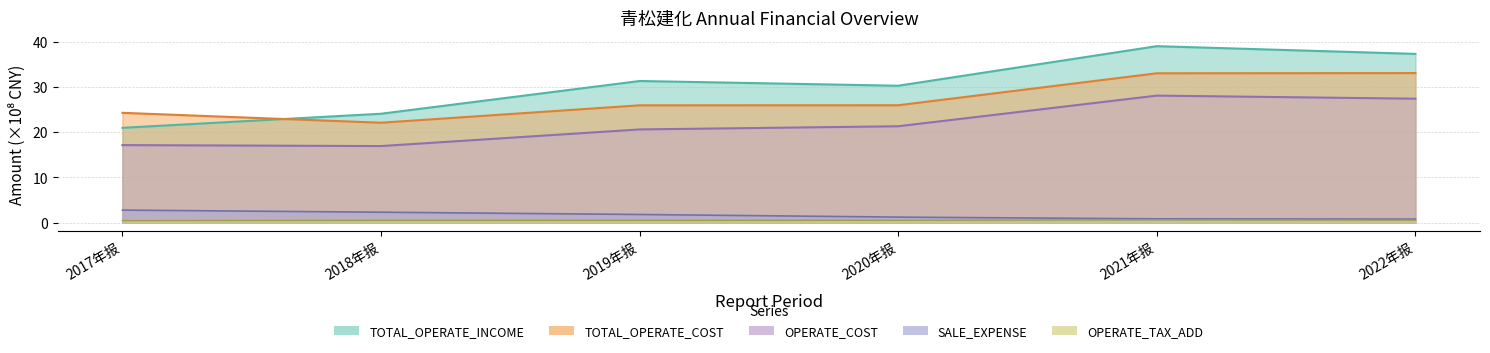

At how many categories does at least one series exceed 22?

6